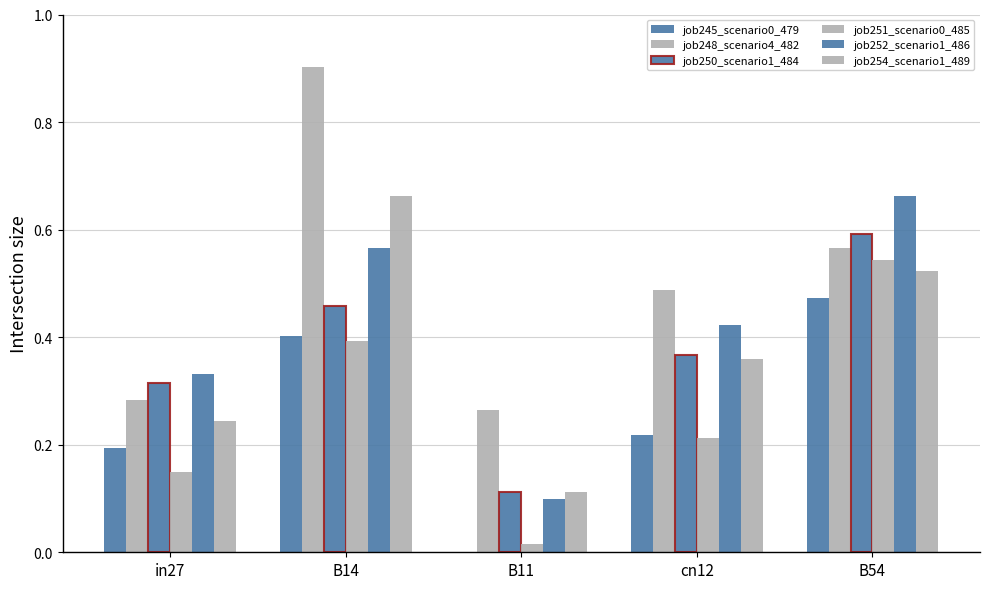

How many groups of bars are there?

5